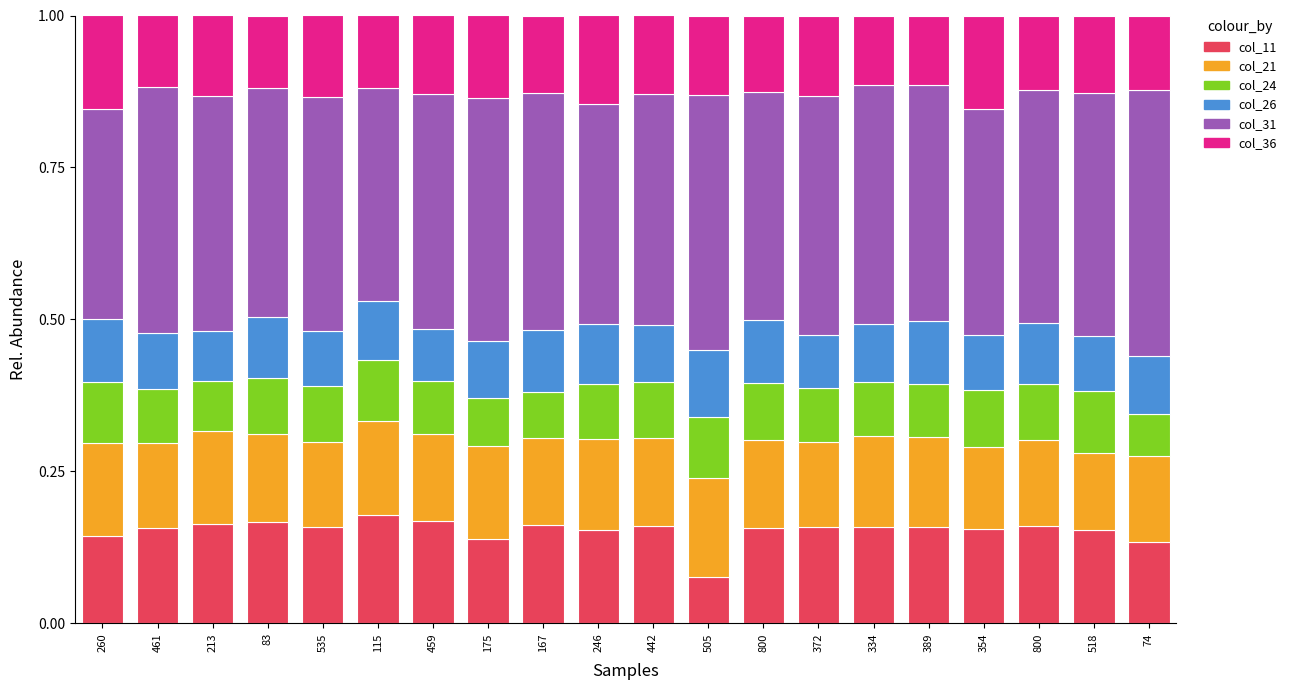

List the series in order of their peak value, lowest first.

col_24, col_26, col_36, col_21, col_11, col_31